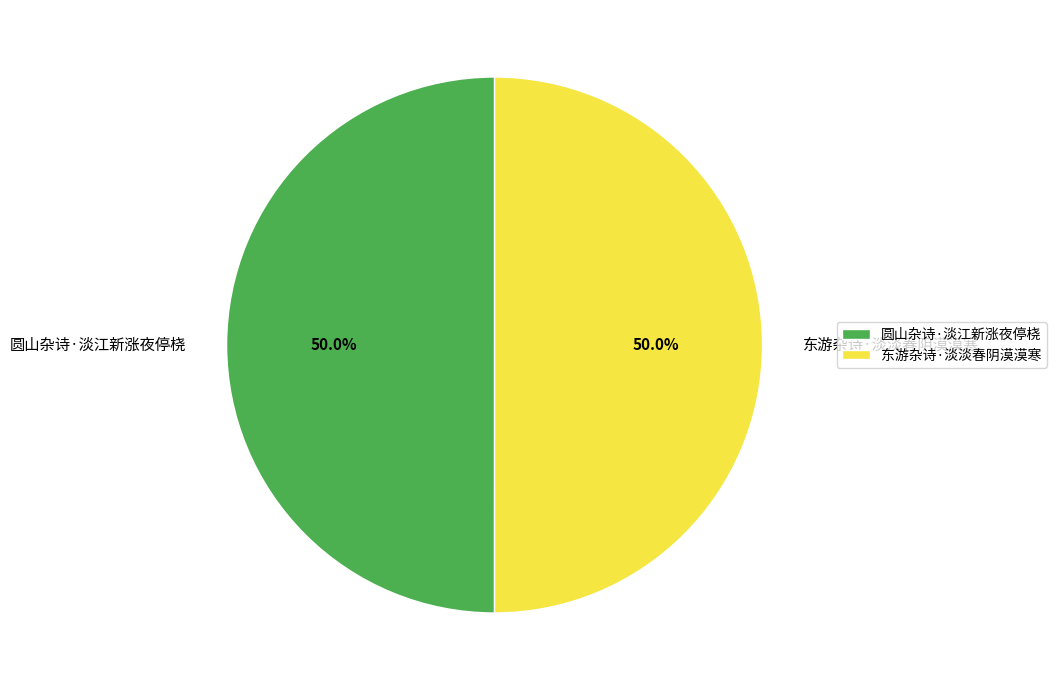

Is the sum of 东游杂诗·淡淡春阴漠漠寒 and 圆山杂诗·淡江新涨夜停桡 greater than half?

Yes